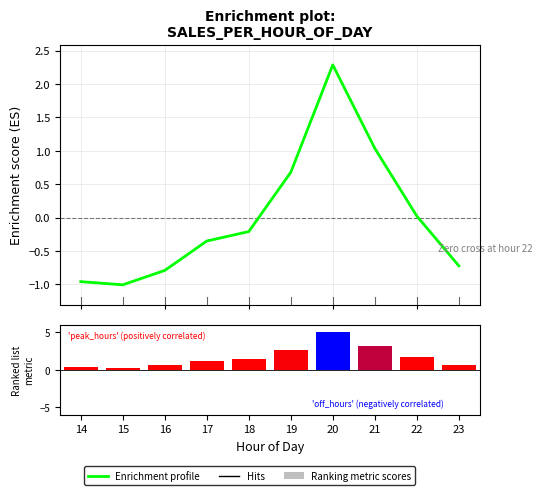

Which series has the largest total across all categories?

Ranking metric scores